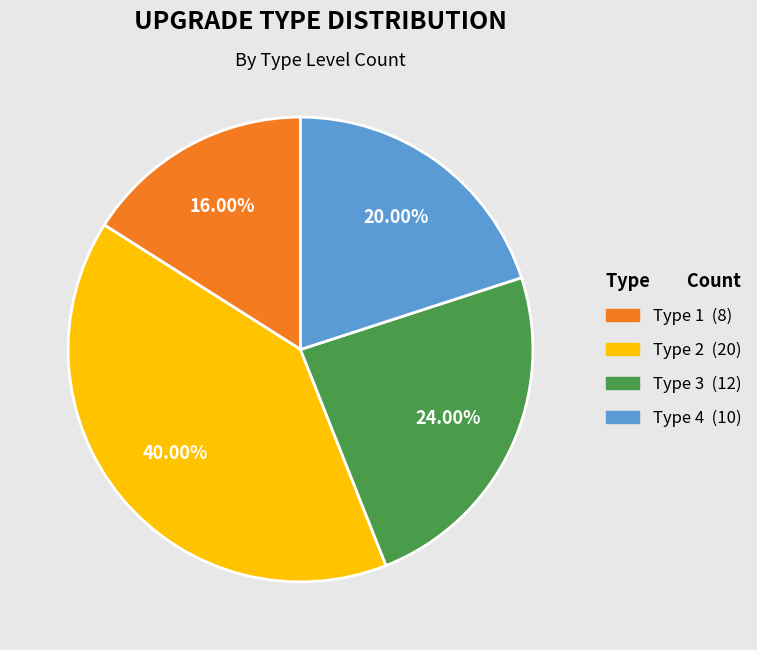

Does Type 4 represent more than half of the total?

No